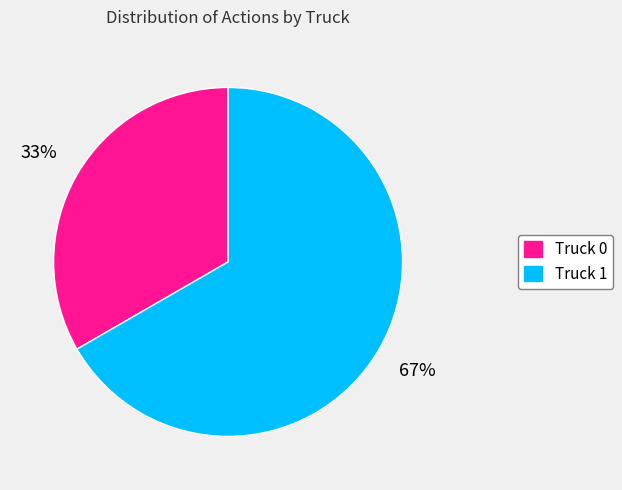

Count the number of slices in the pie.

2